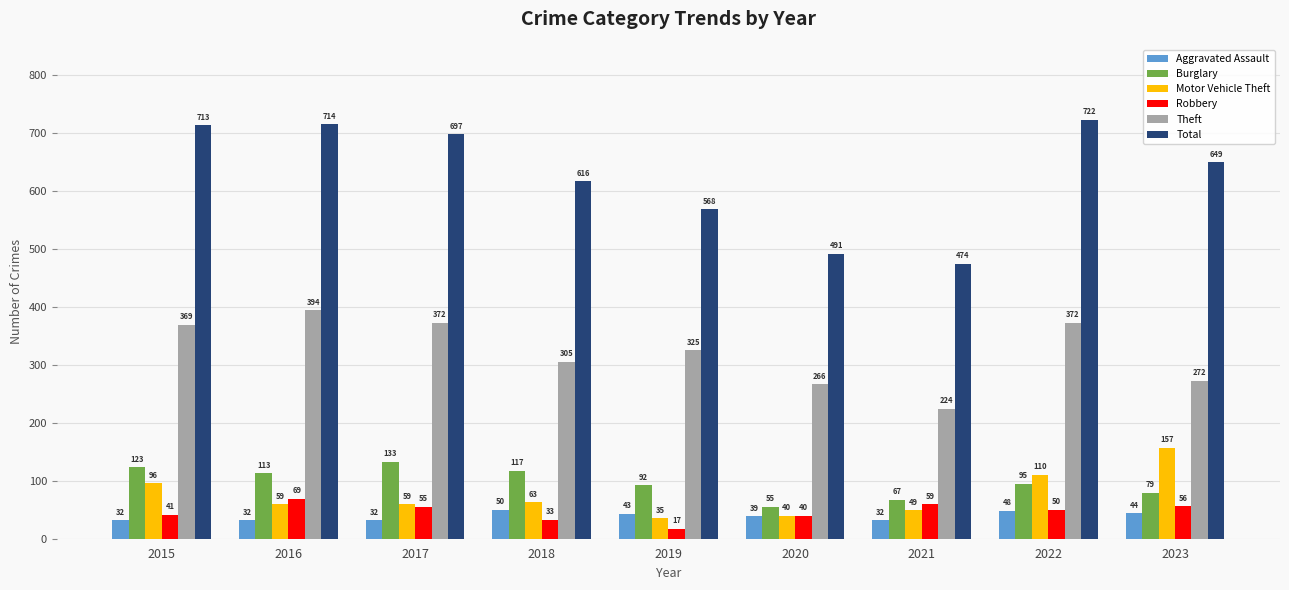

Reading left to right, transcribe all the data shown in this chart.

Aggravated Assault: 32	32	32	50	43	39	32	48	44
Burglary: 123	113	133	117	92	55	67	95	79
Motor Vehicle Theft: 96	59	59	63	35	40	49	110	157
Robbery: 41	69	55	33	17	40	59	50	56
Theft: 369	394	372	305	325	266	224	372	272
Total: 713	714	697	616	568	491	474	722	649